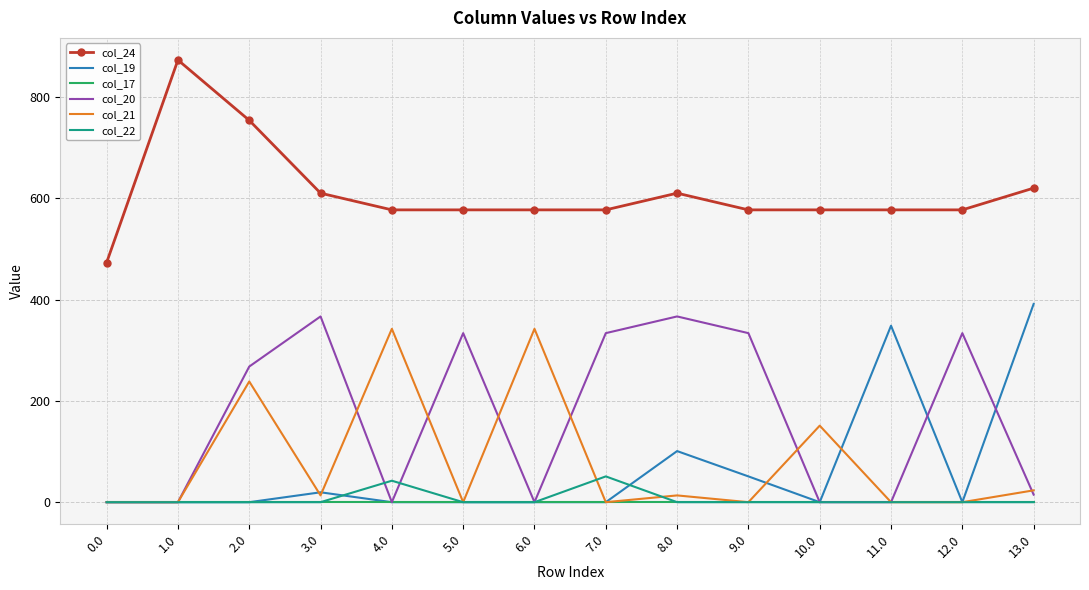

The value of col_20 at 9.0 is 333.9. True or false?

True